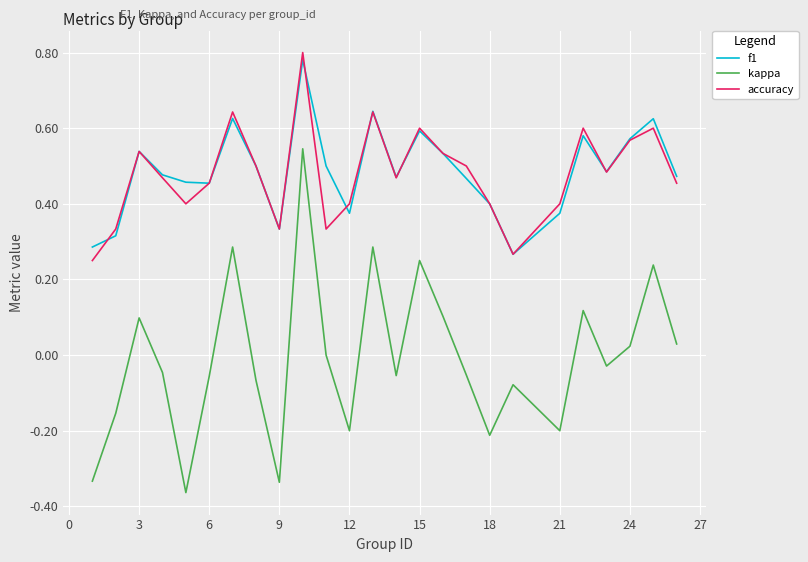

True or false: f1 and kappa intersect in this chart.

False